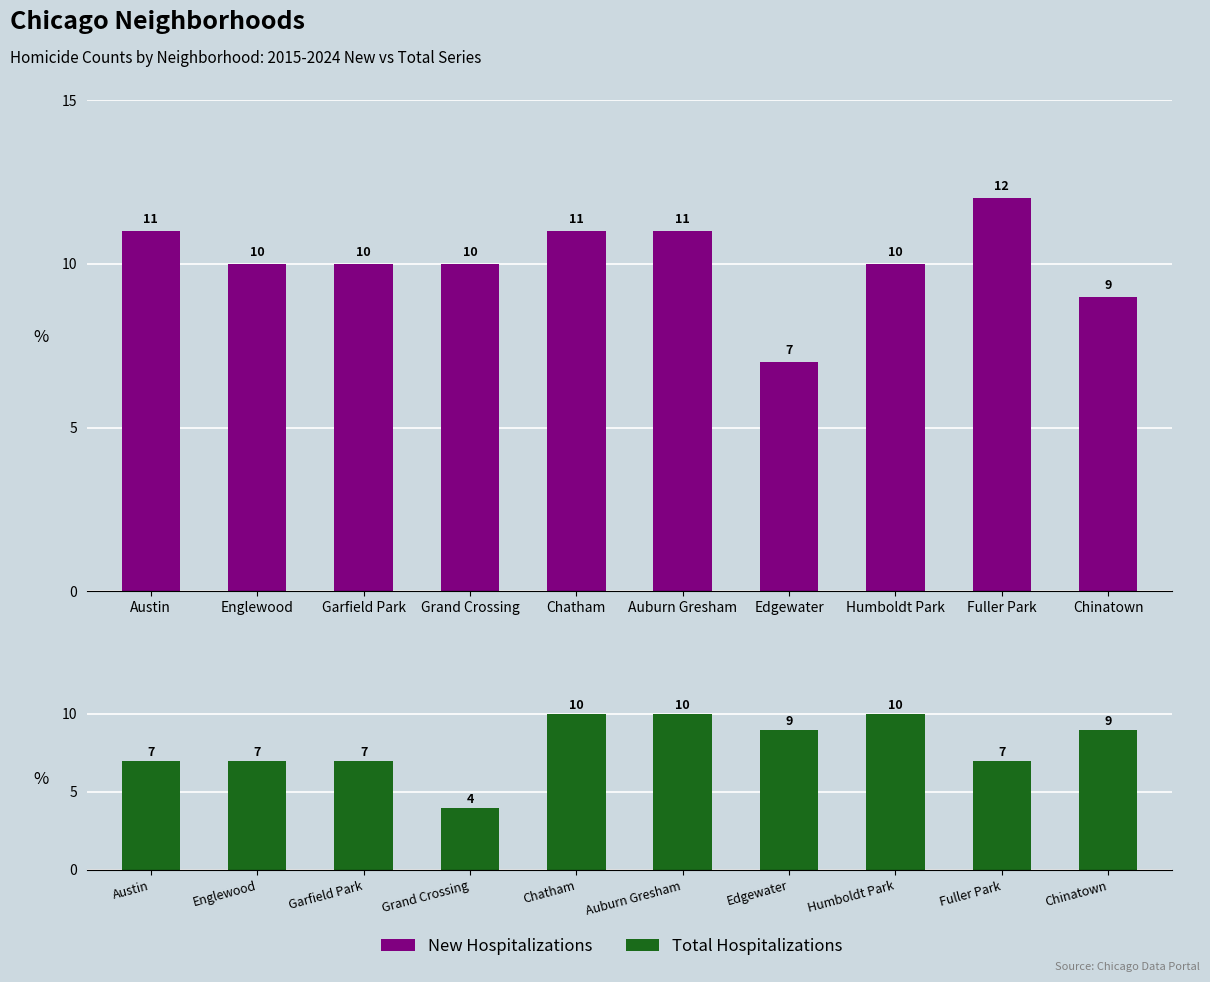

Count the New Hospitalizations values in the range 10 to 11.

7